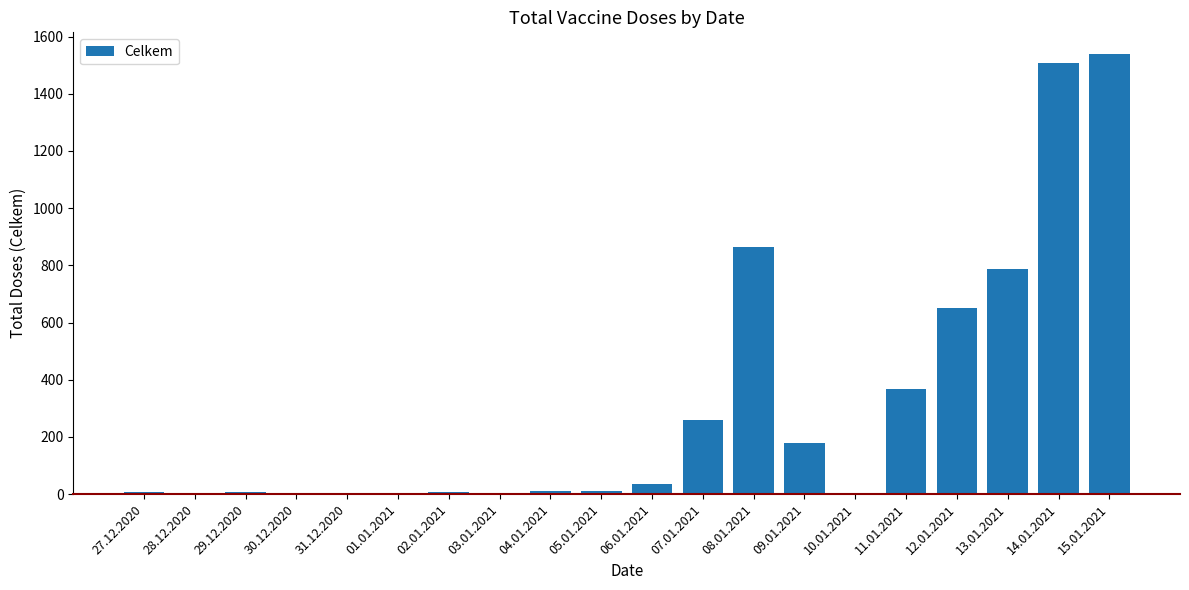

How many categories are shown in the chart?

20